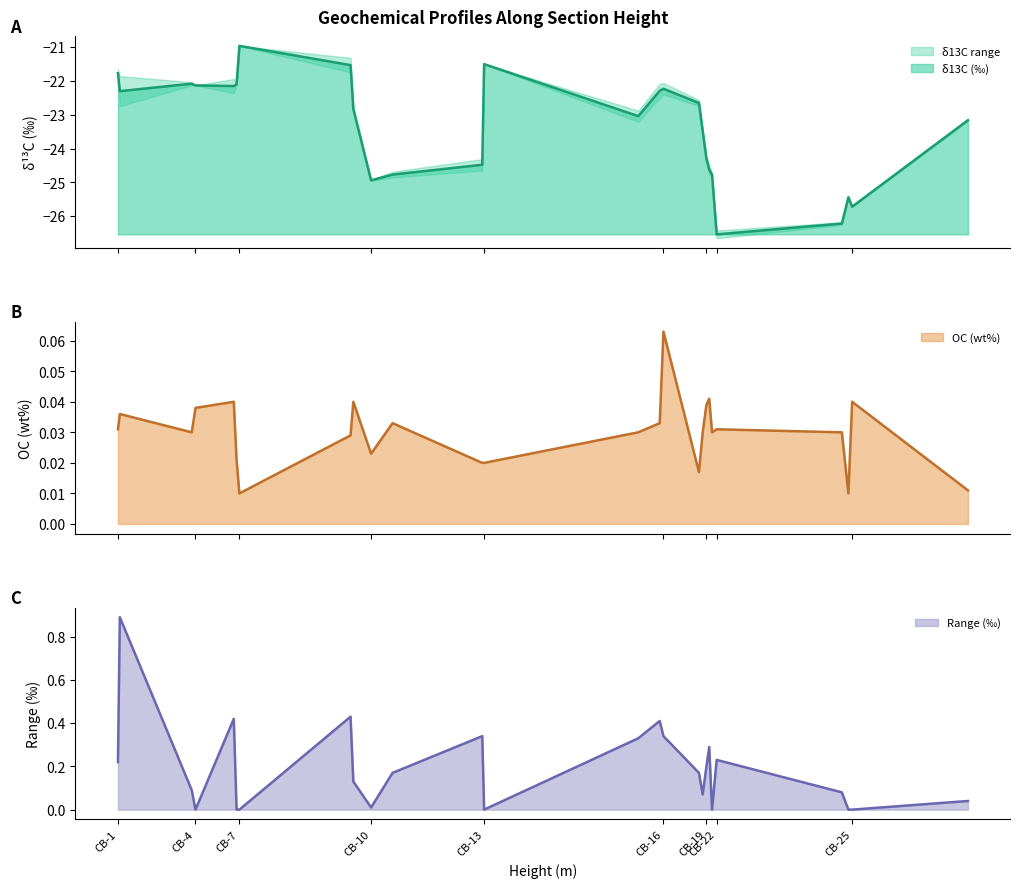

What is the total value across all series at CB-20?

-24.3